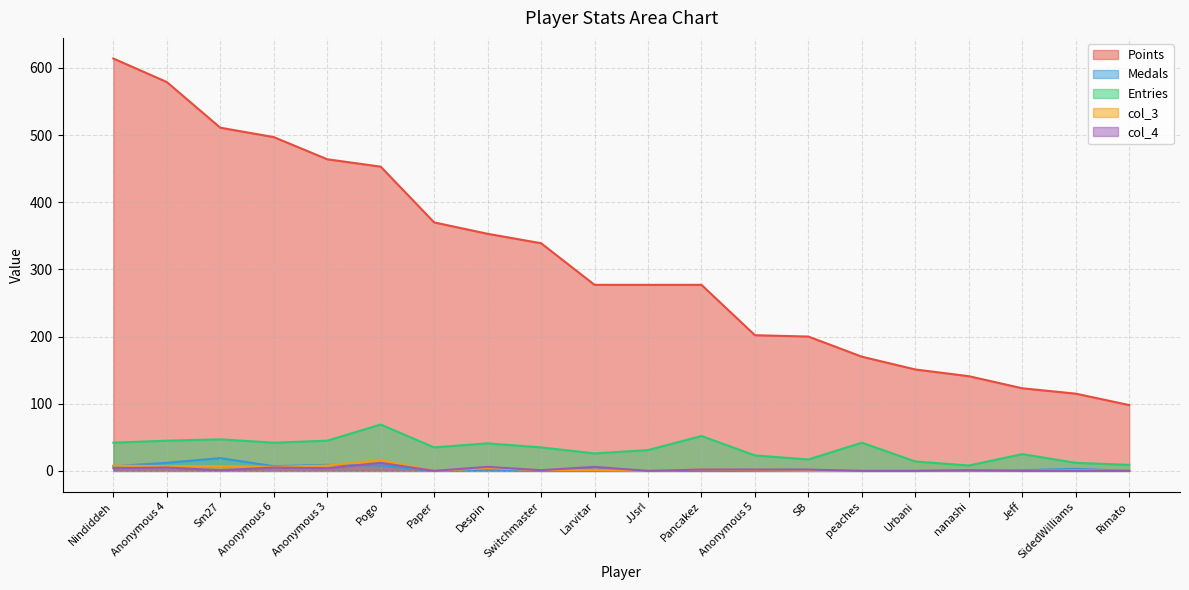

Rank the series by their maximum value, from lowest to highest.

col_4, col_3, Medals, Entries, Points